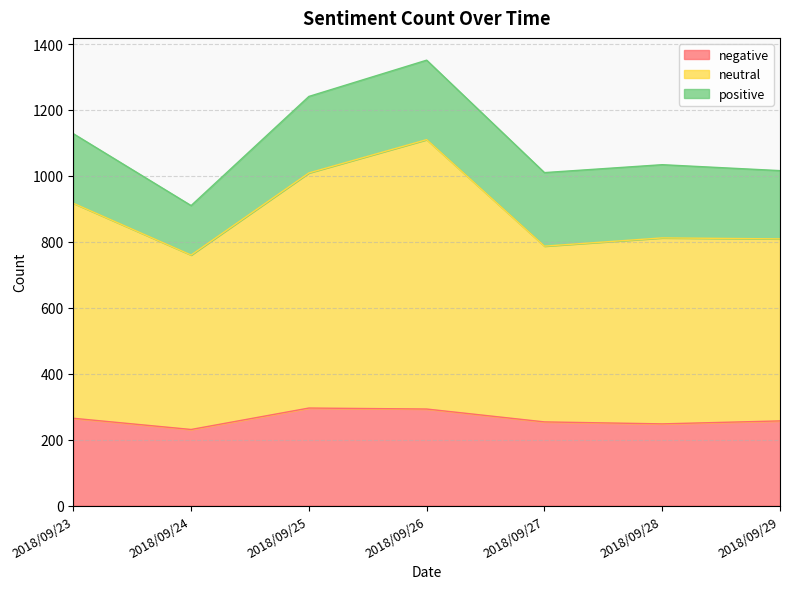

What are all the series names shown in the legend?

negative, neutral, positive